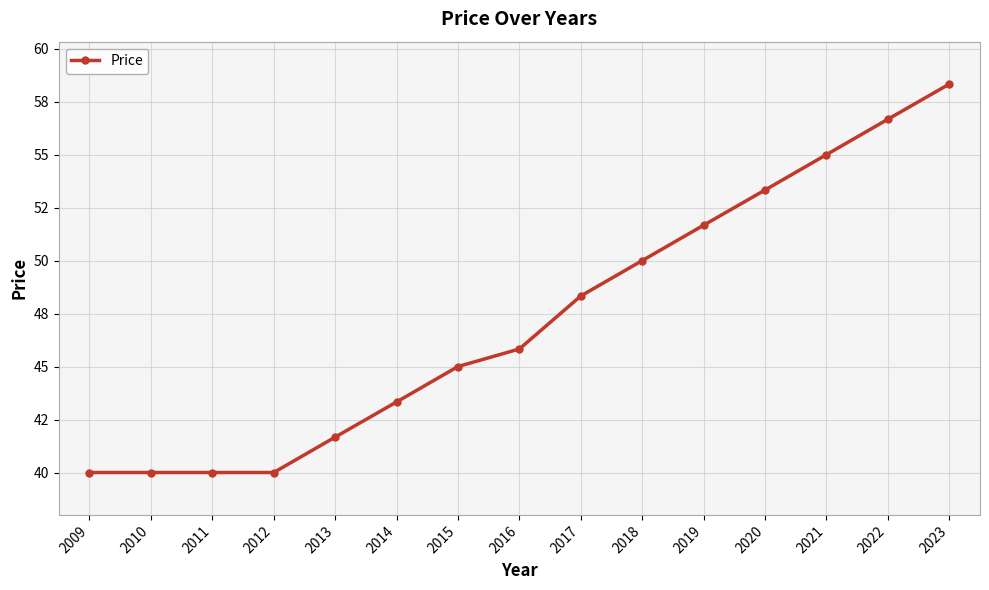

Does the chart have visible grid lines?

Yes